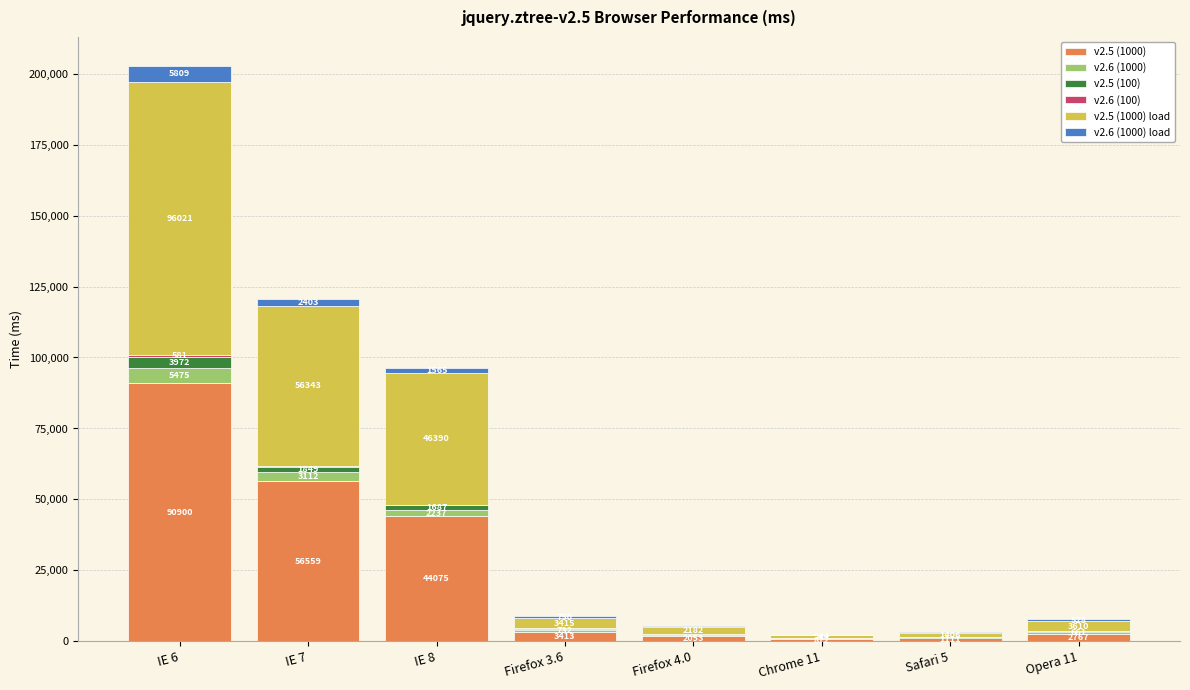

What is the sum of the v2.5 (1000) values at Chrome 11 and IE 8?

44947.0